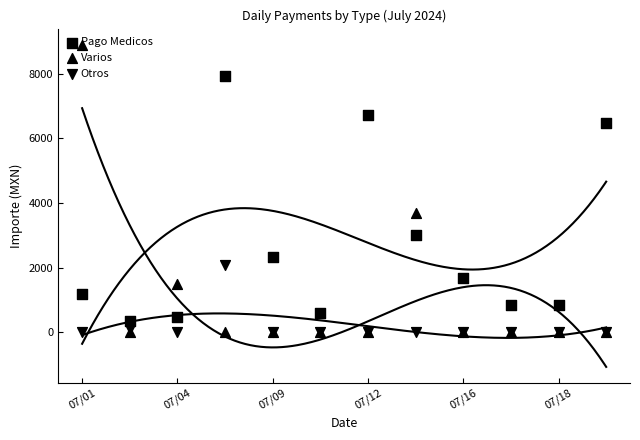

Is the value of Pago Medicos at 9 greater than the value of Otros at 11?

Yes